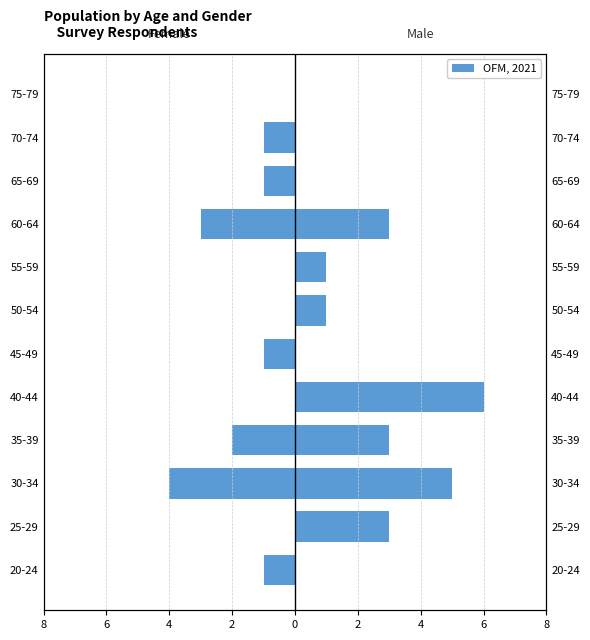

What is the value of the 1st bar from the left?

-1